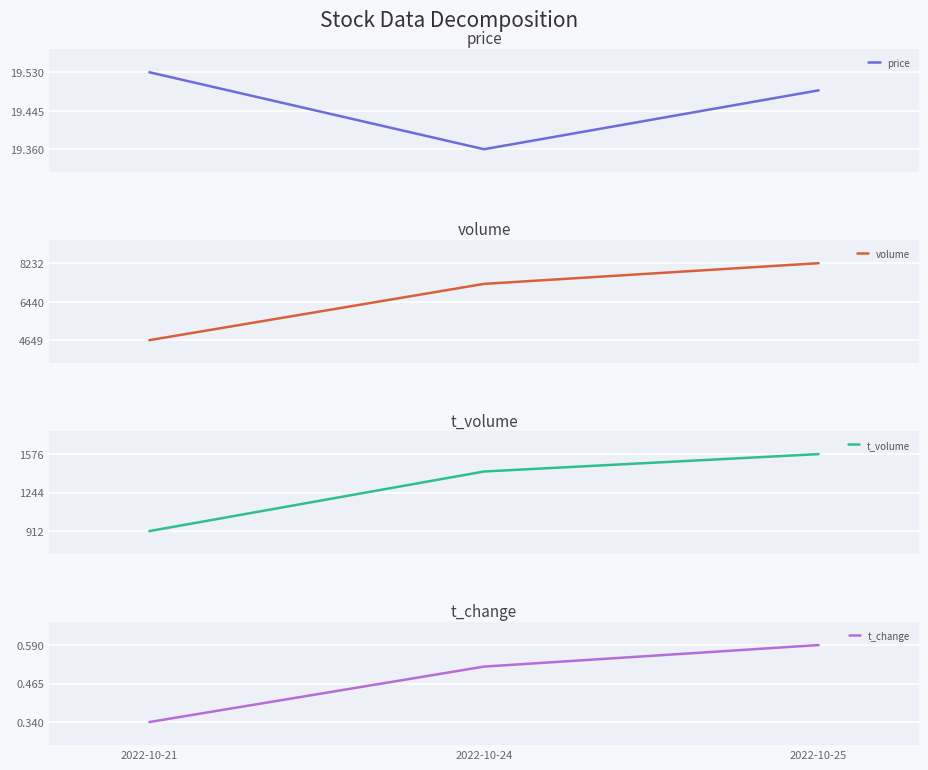

How many lines are shown in the chart?

4